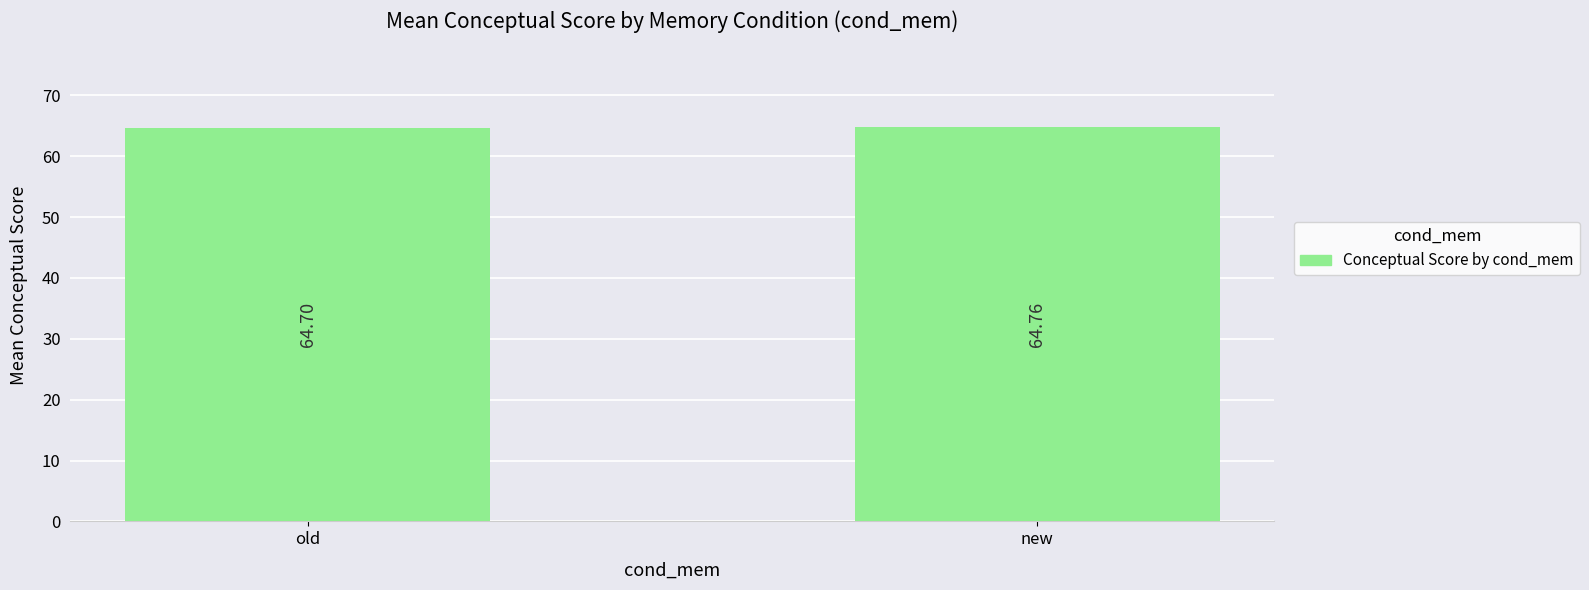

At which label is the value closest to 64?

old